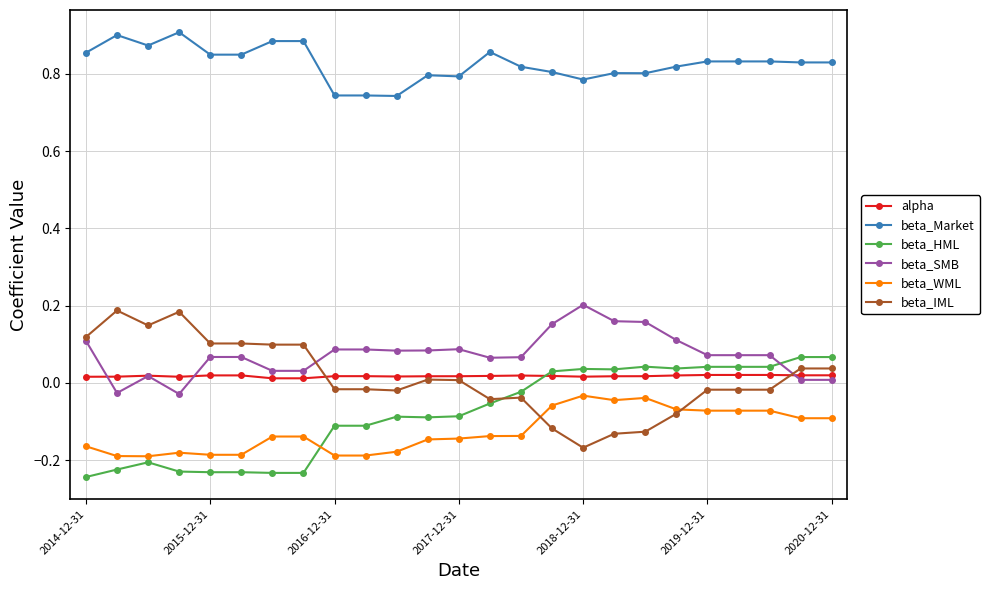

What is the sum of all beta_IML values?

0.3